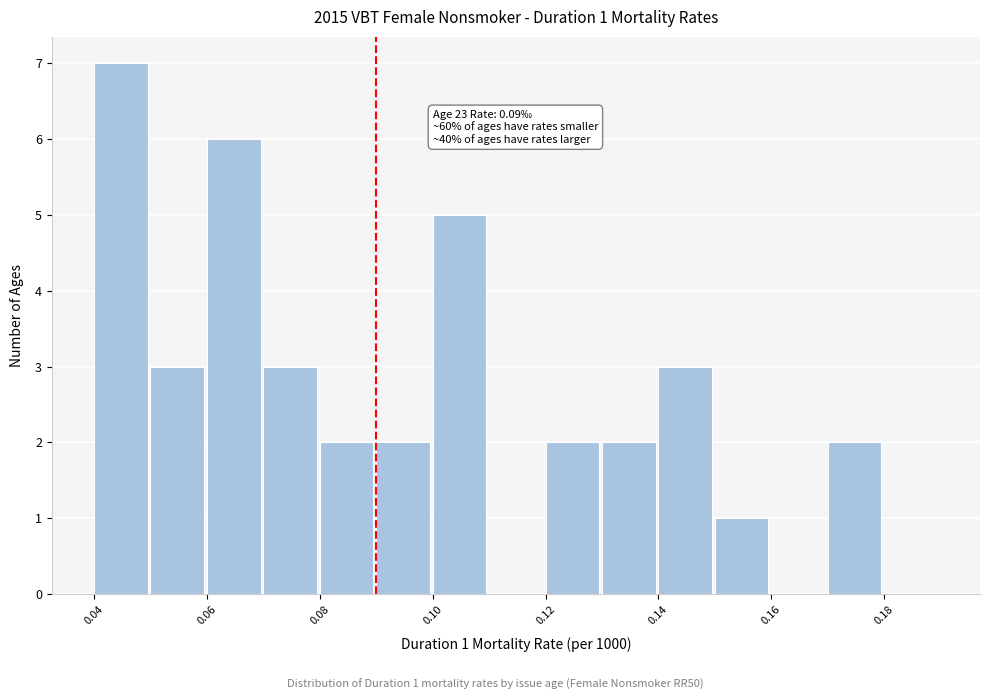

Which range on the x-axis has the tallest bar?

0.04 to 0.05